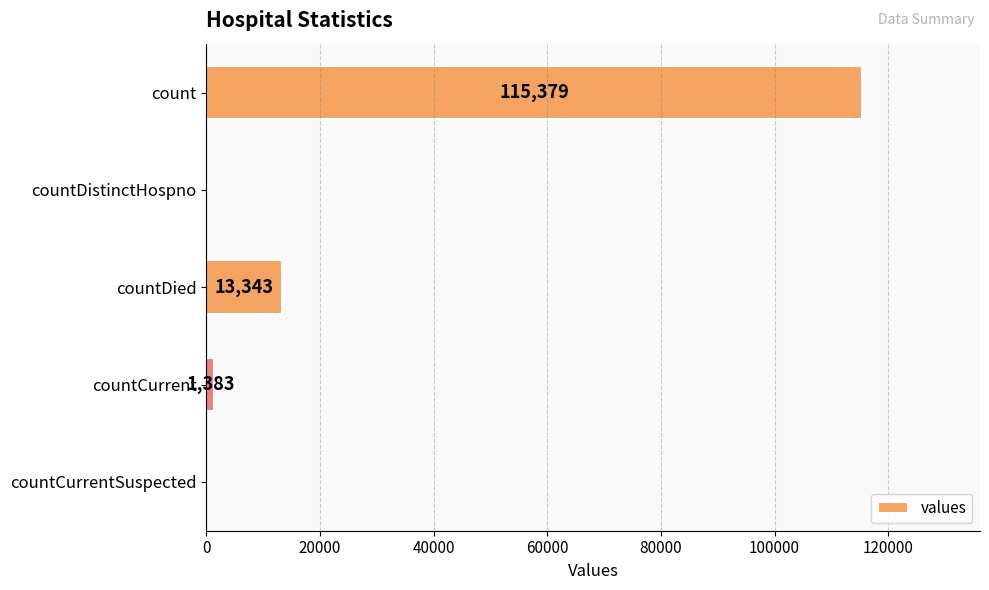

What is the change in value from countDistinctHospno to countCurrent?

+1383